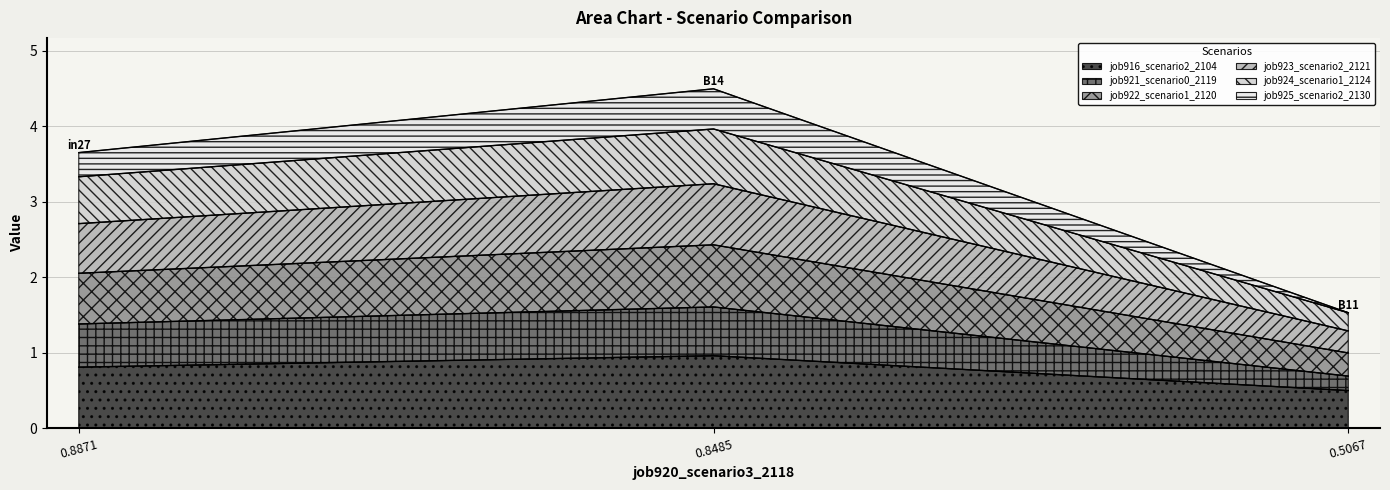

What is the average value of the job916_scenario2_2104 series?

0.8